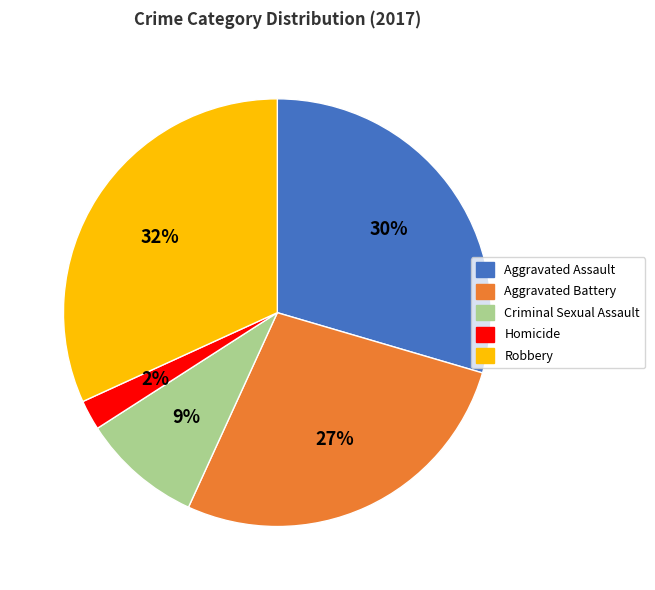

What is the smallest slice in the pie chart?

Homicide